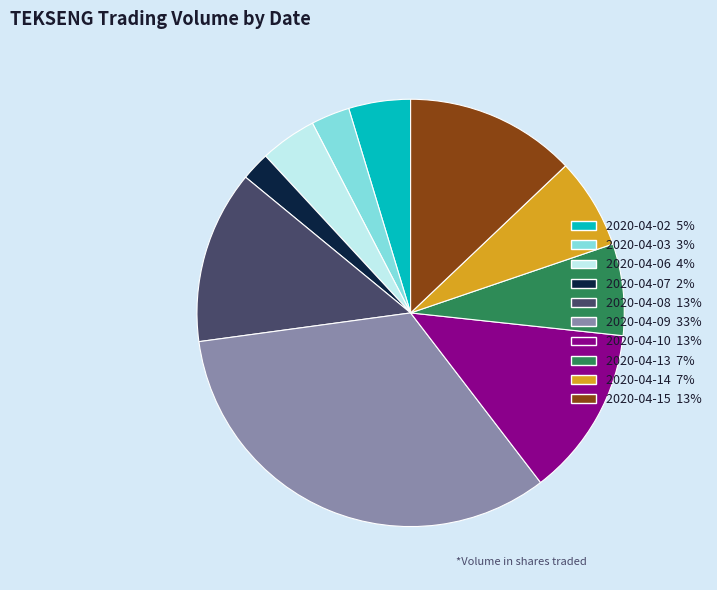

Which slice is the smallest?

2020-04-07